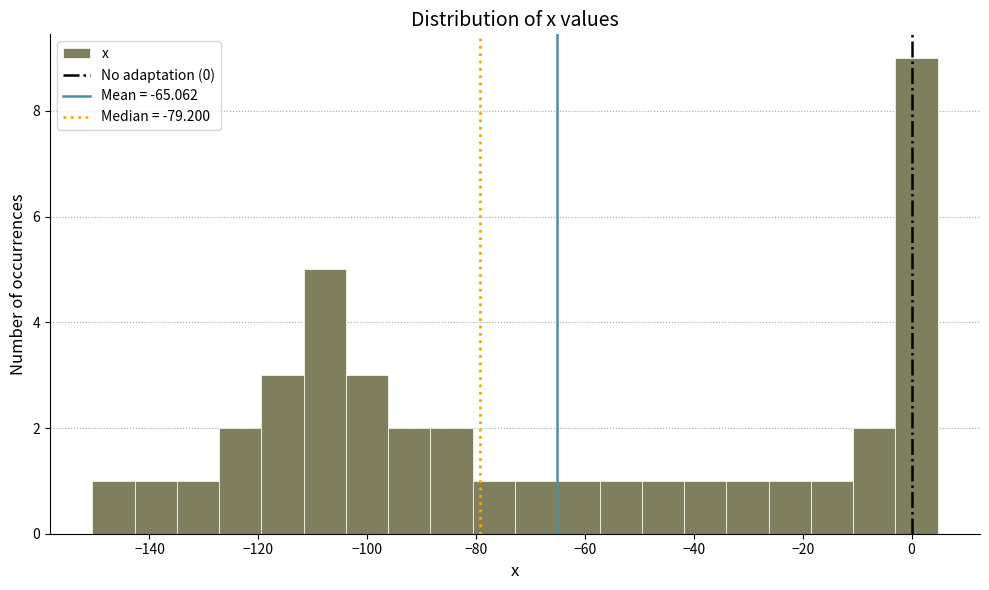

Around what value on the x-axis is the tallest bar? Give the approximate position of its centre, as read against the axis.

0